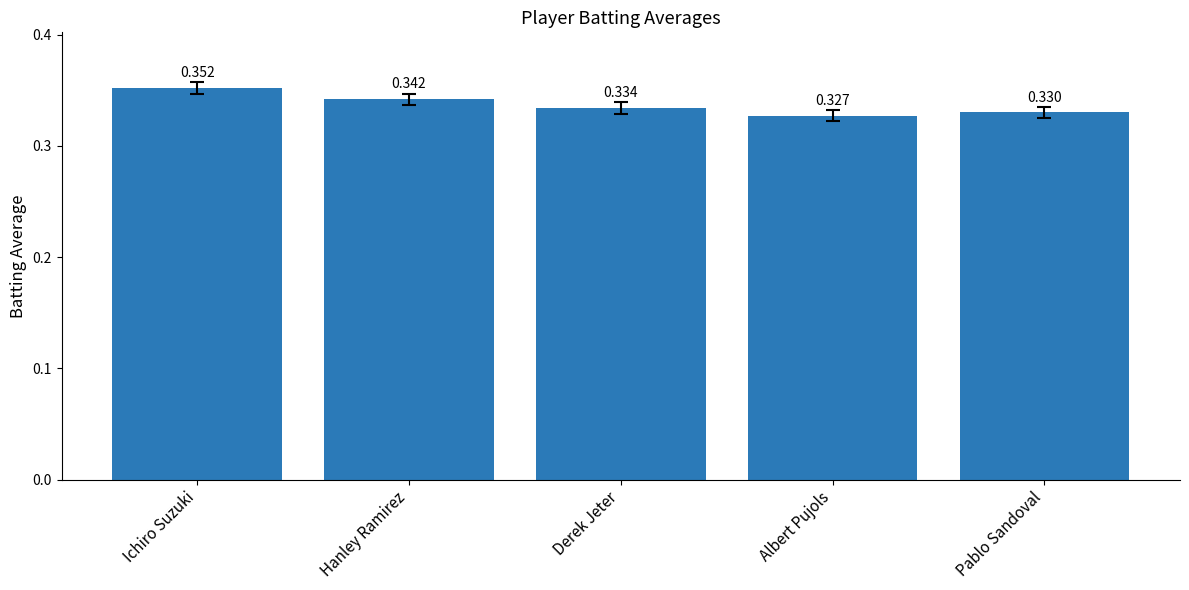

How many series are shown in this chart?

1